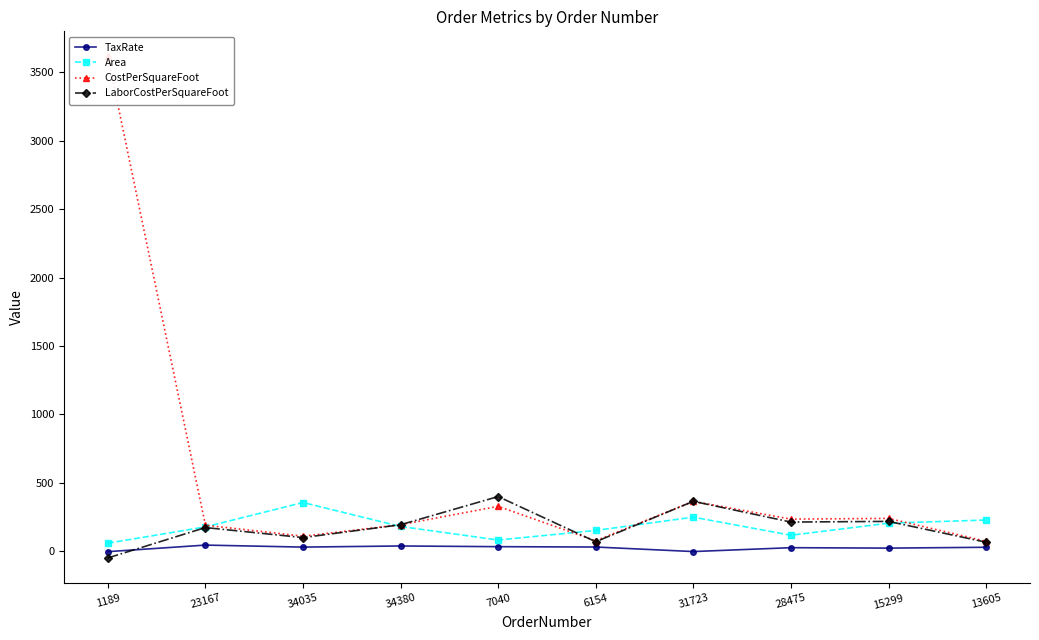

True or false: LaborCostPerSquareFoot has a value of 119.4 at 31723.

False